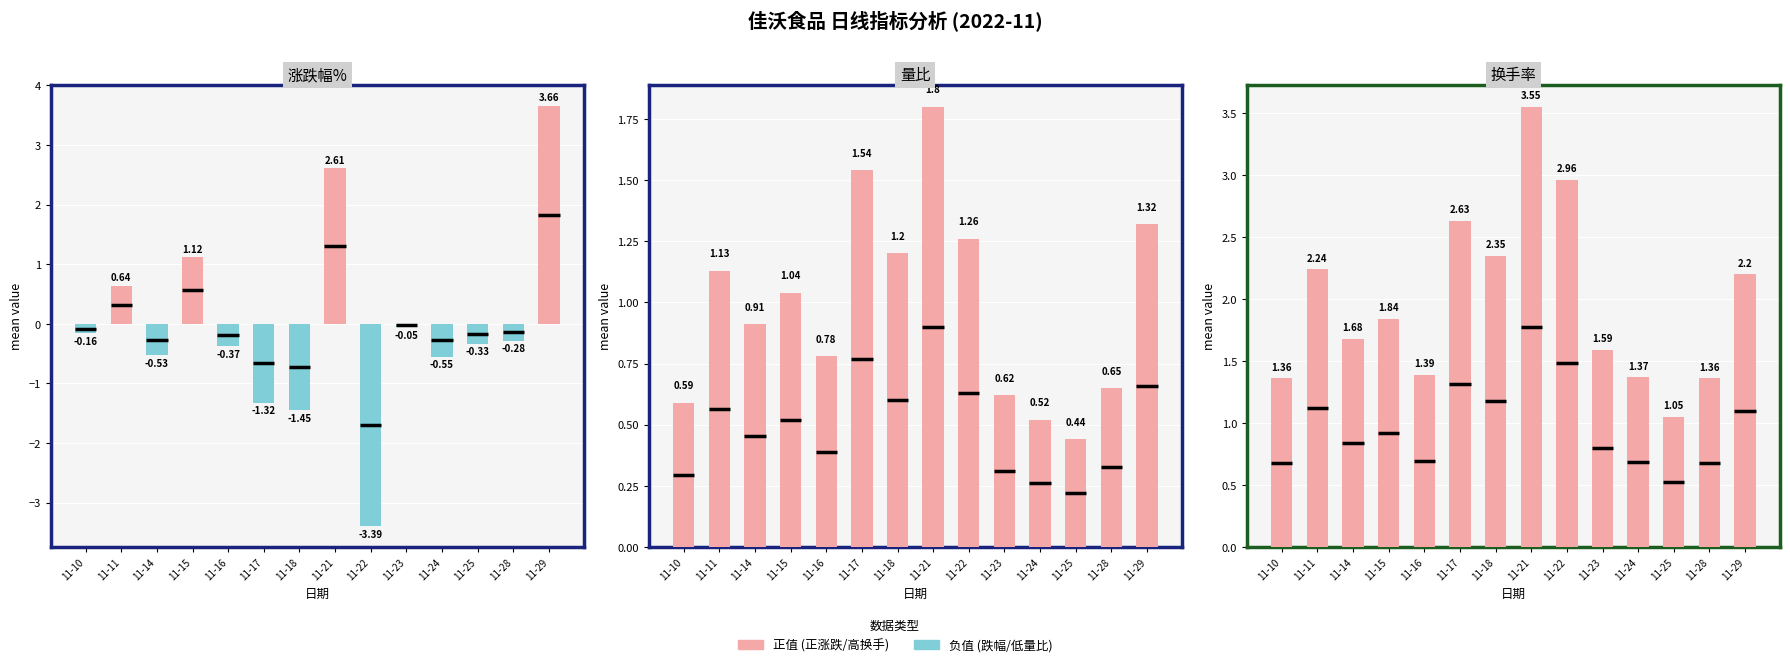

How many distinct data groups are displayed?

2